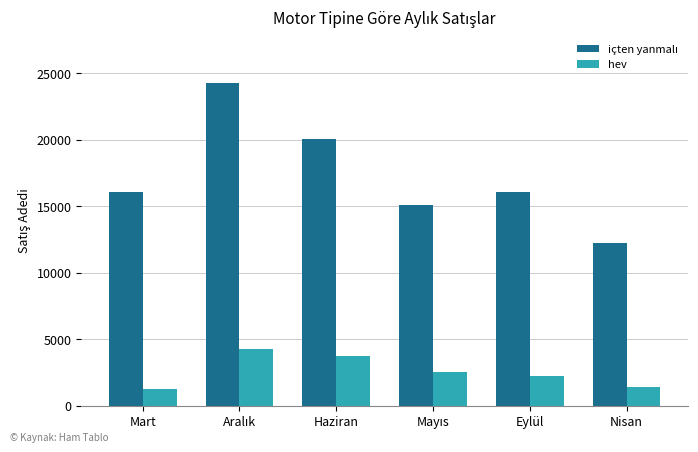

What is the smallest value displayed?

1224